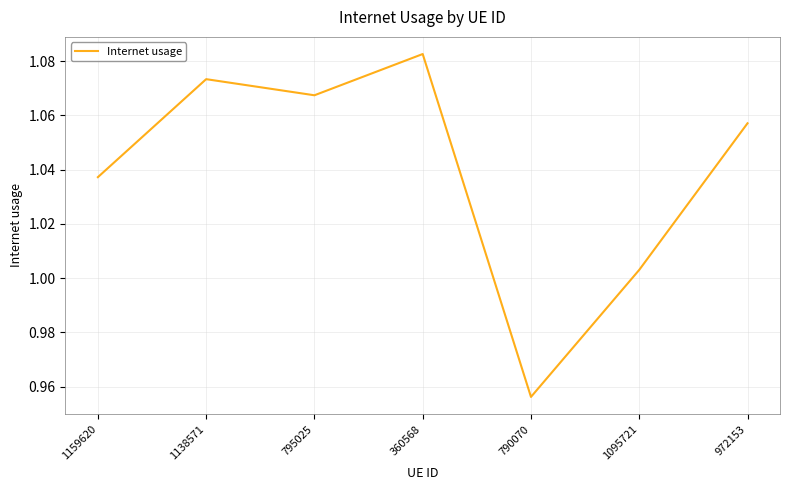

The chart shows a value of 0.4 at 1159620. True or false?

False